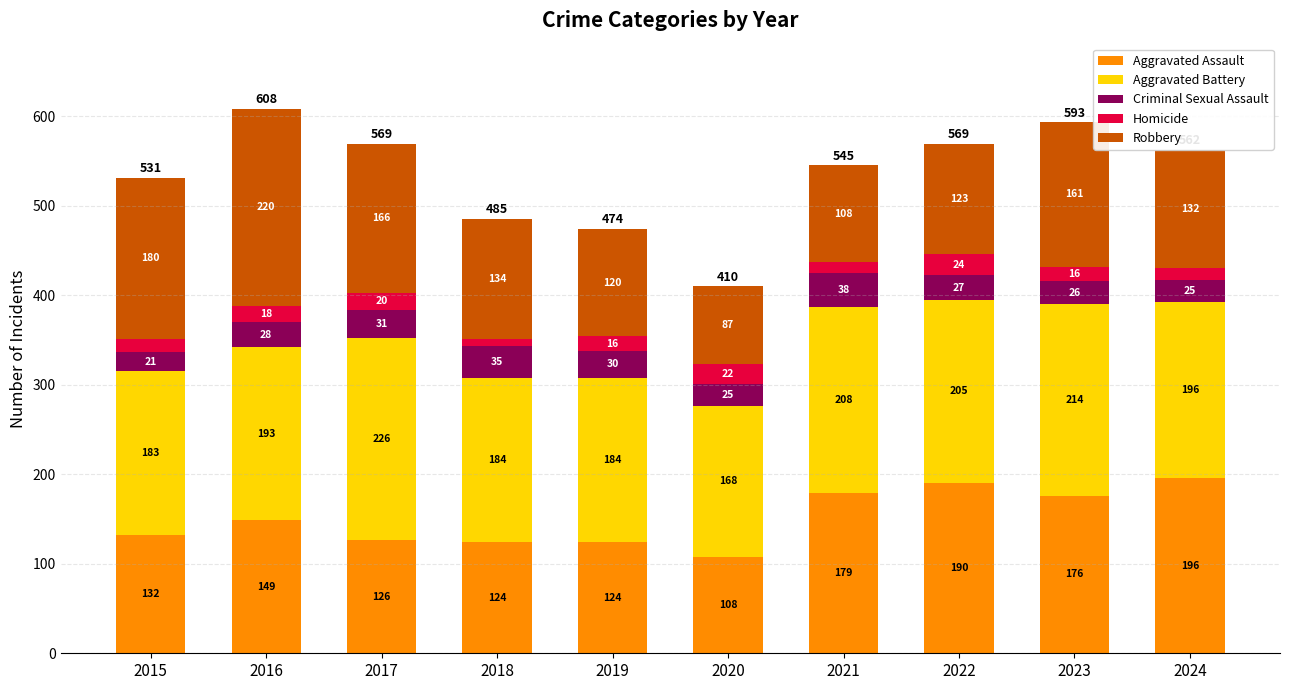

What is the total value across all series at 2021?

545